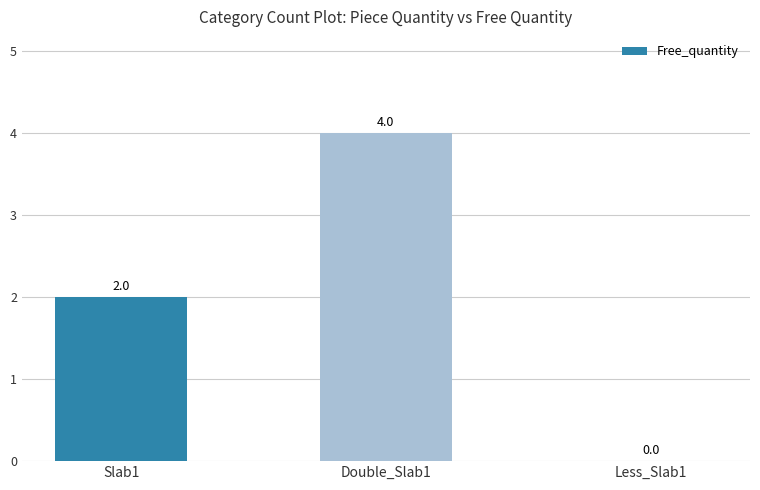

The chart shows a value of 6 at Double_Slab1. True or false?

False